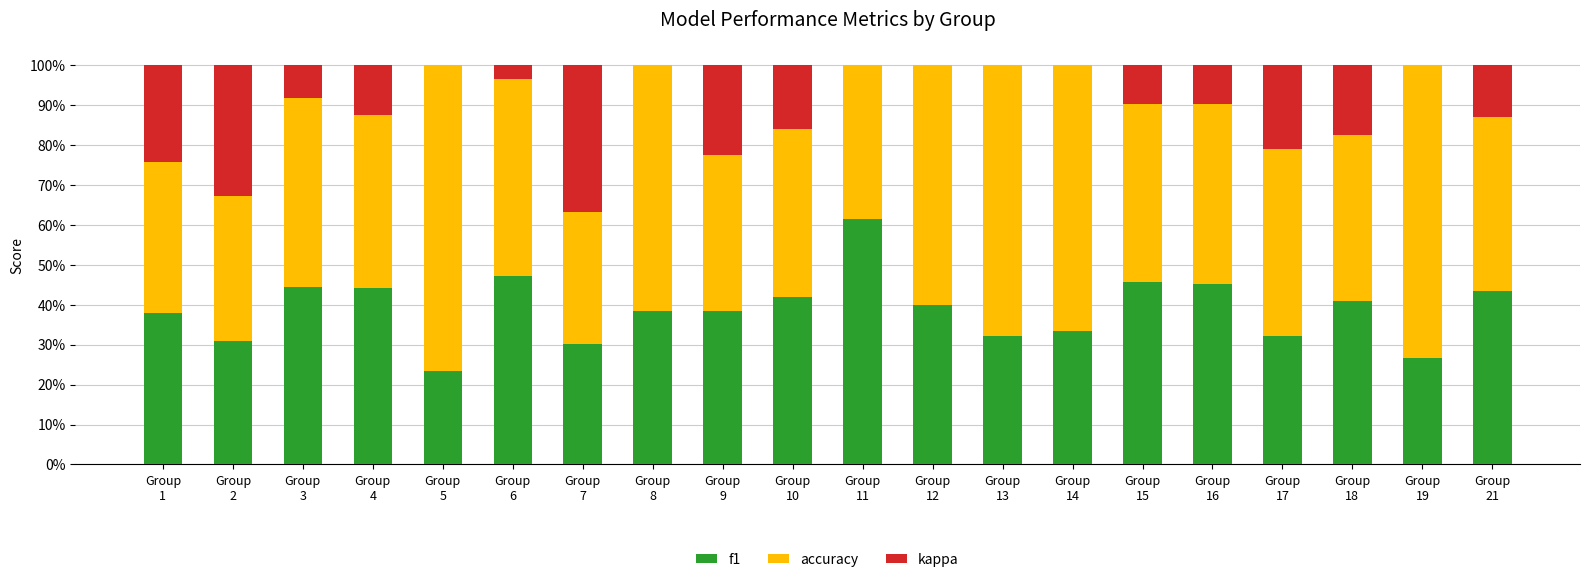

Is it true that accuracy equals 0.4 at Group
10?

True